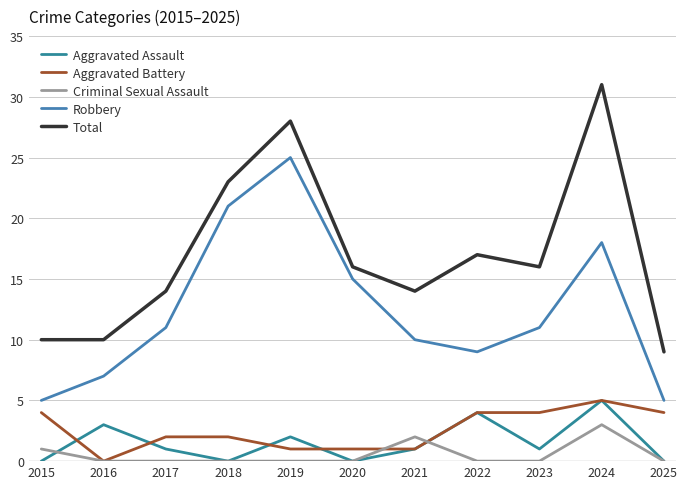

What is the difference between the maximum and second lowest values in the Aggravated Battery series?

4